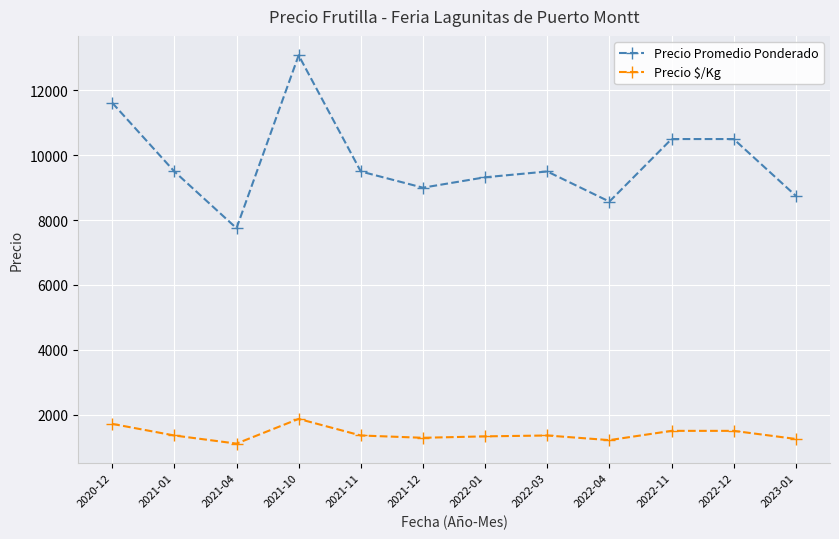

What is the sum of the Precio $/Kg values at 2022-12 and 2021-11?

2857